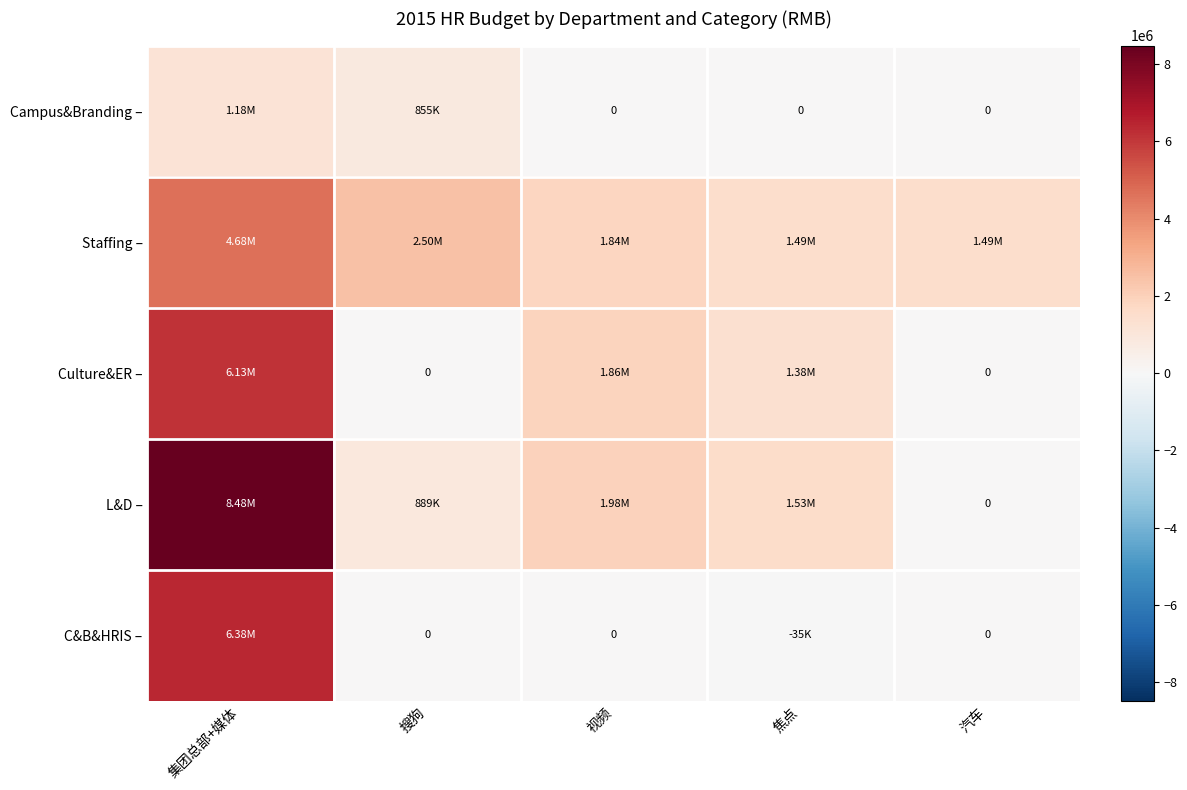

What is the highest value of the Culture&ER – series?

6135000